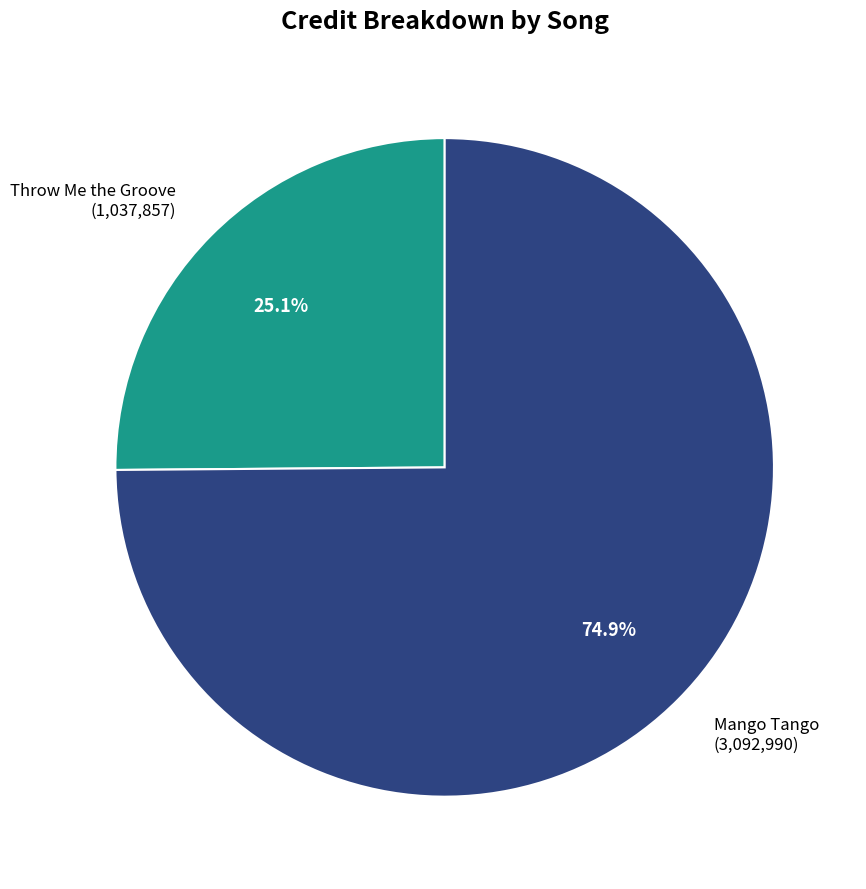

To the nearest percent, what is the difference between the largest and smallest slice percentages?

50%